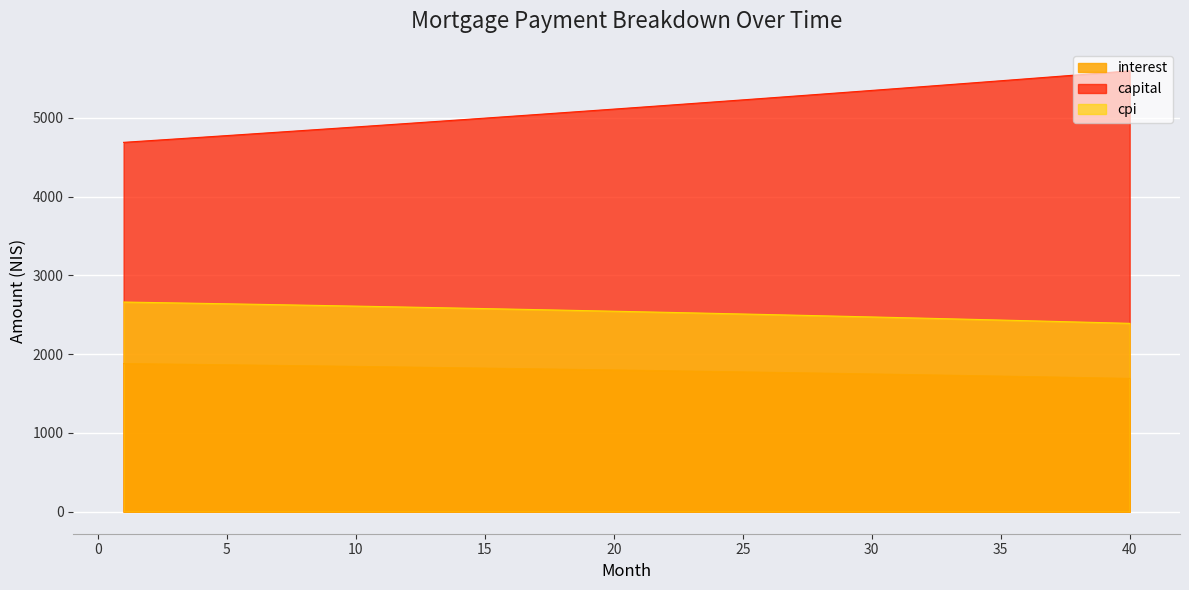

Is the value of interest at 37 greater than the value of cpi at 14?

No